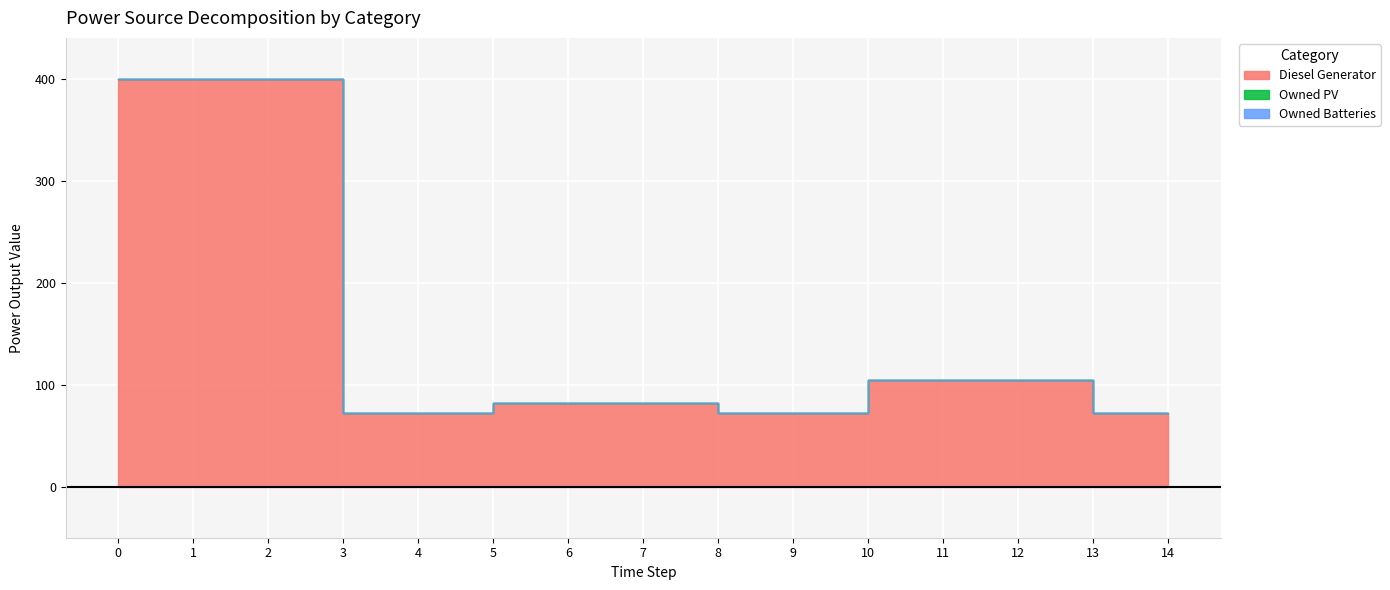

At how many categories does at least one series exceed 74?

9